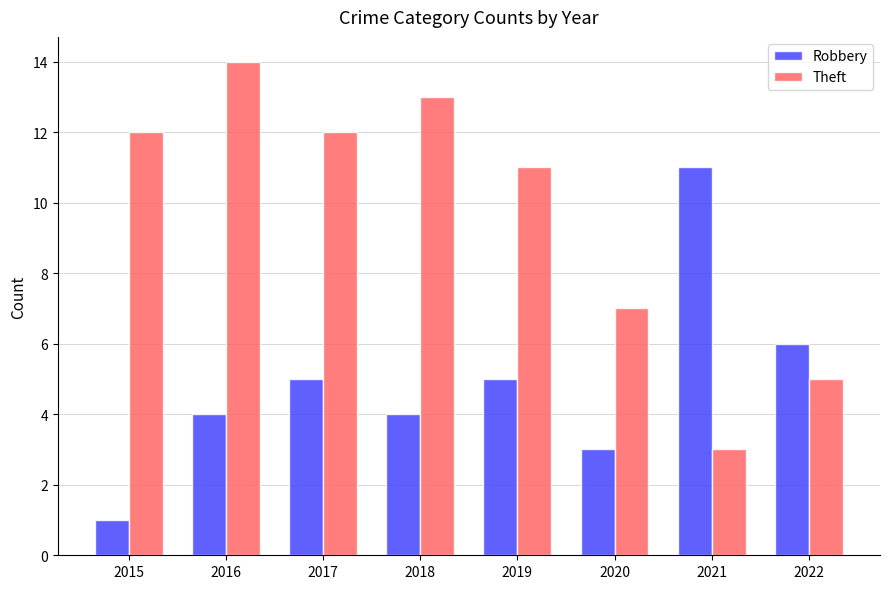

What is the difference between the second highest and second lowest values in the Robbery series?

3